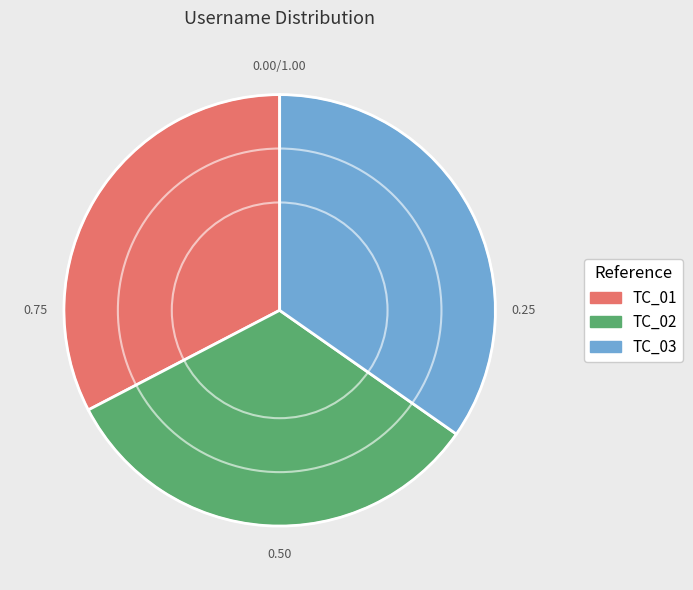

Approximately how many times larger is the value at TC_01 compared to TC_02?

1.0